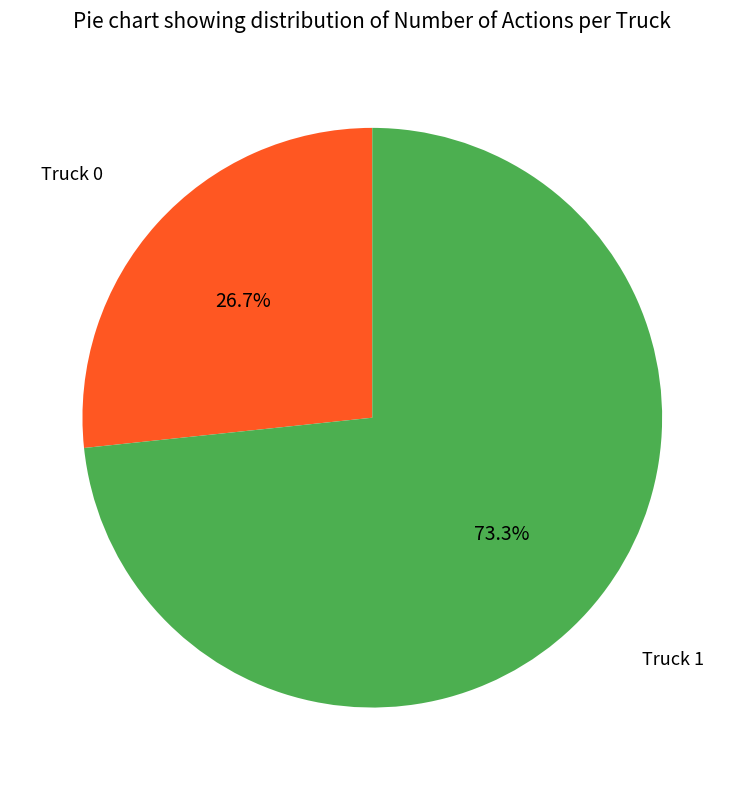

To the nearest percent, what portion does Truck 1 represent?

73%